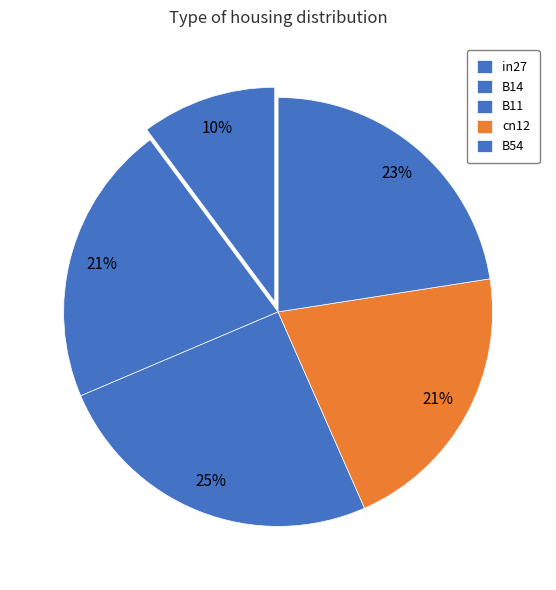

To the nearest percent, what portion does cn12 represent?

21%